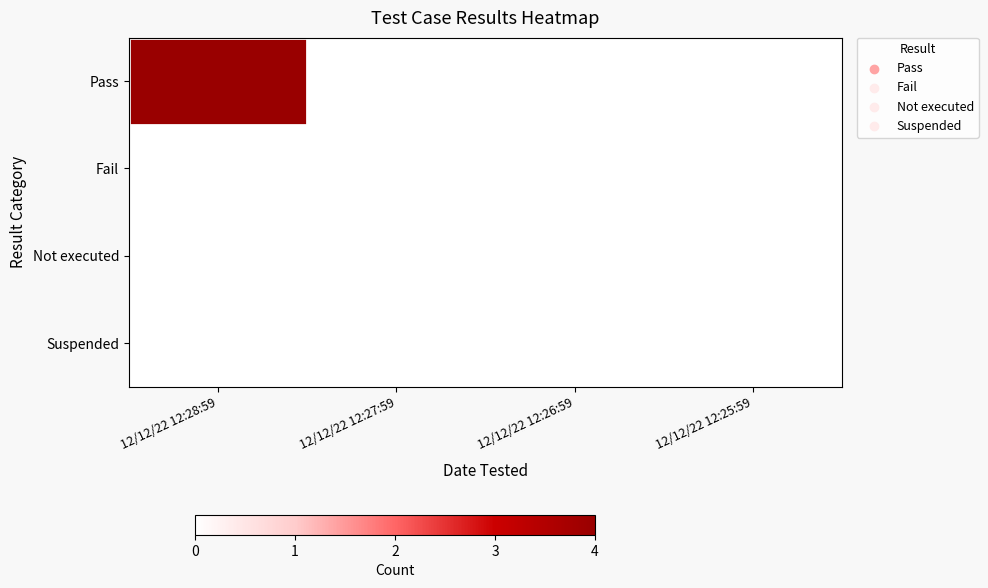

Count the number of data series in this chart.

4